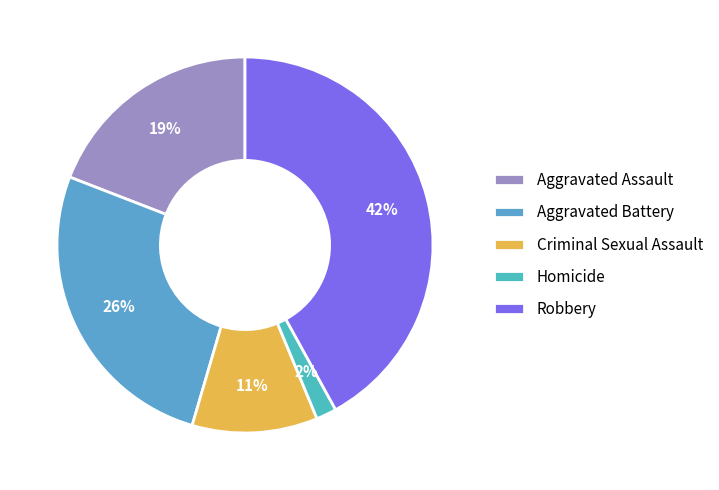

To the nearest percent, what is the combined percentage of Homicide and Aggravated Assault?

21%